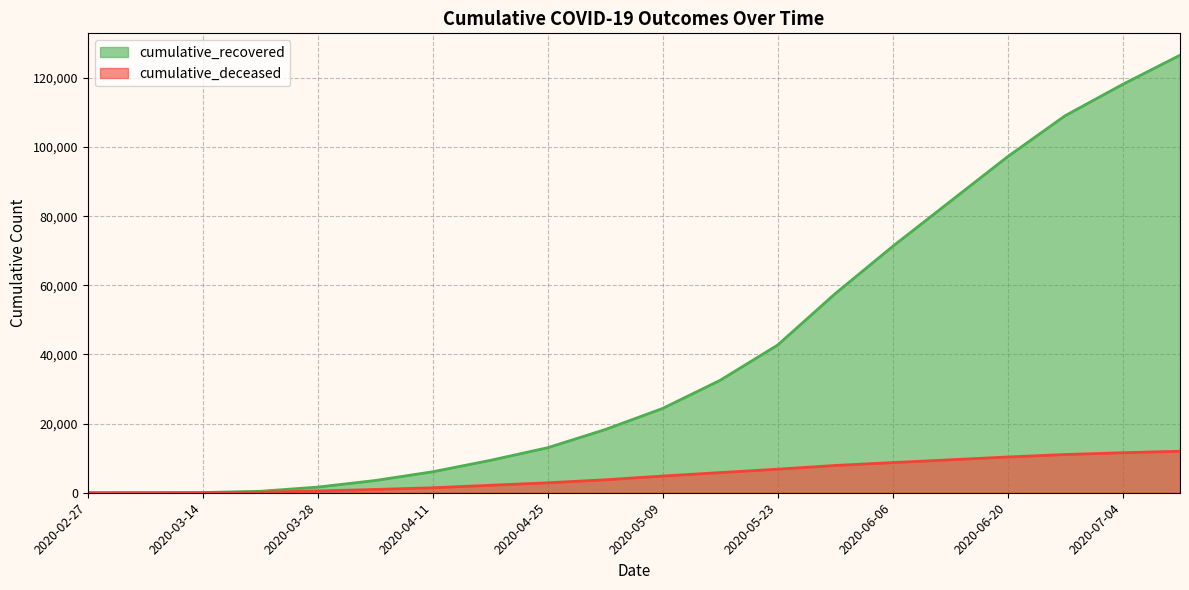

Reading right to left, list all the values displayed in this chart.

cumulative_recovered: 2020-07-11=126588	2020-07-04=118130	2020-06-27=109068	2020-06-20=97213	2020-06-13=84248	2020-06-06=71252	2020-05-30=57576	2020-05-23=42727	2020-05-16=32534	2020-05-09=24392	2020-05-02=18278	2020-04-25=13030	2020-04-18=9362	2020-04-11=6072	2020-04-04=3540	2020-03-28=1635	2020-03-21=423	2020-03-14=63	2020-03-07=10	2020-02-27=3
cumulative_deceased: 2020-07-11=12015	2020-07-04=11576	2020-06-27=11058	2020-06-20=10341	2020-06-13=9531	2020-06-06=8718	2020-05-30=7894	2020-05-23=6820	2020-05-16=5833	2020-05-09=4825	2020-05-02=3745	2020-04-25=2879	2020-04-18=2158	2020-04-11=1439	2020-04-04=952	2020-03-28=519	2020-03-21=141	2020-03-14=20	2020-03-07=1	2020-02-27=0